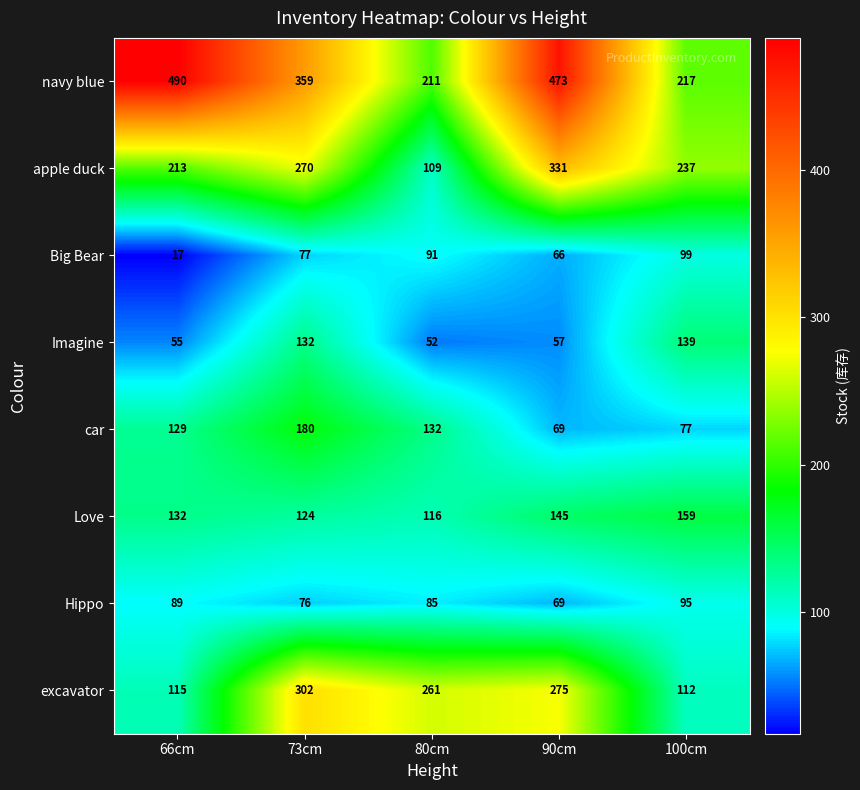

What is the difference between the highest and lowest values at 90cm?

416